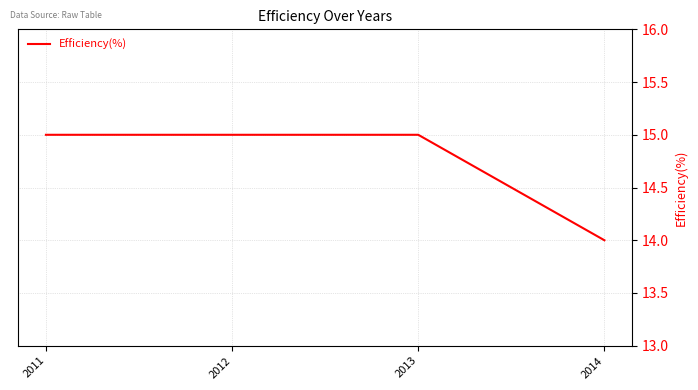

What is the greatest value displayed?

15